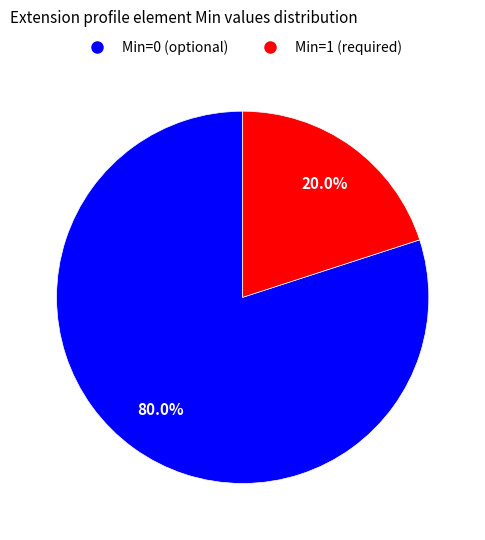

Is there any slice that represents more than half of the pie?

Yes